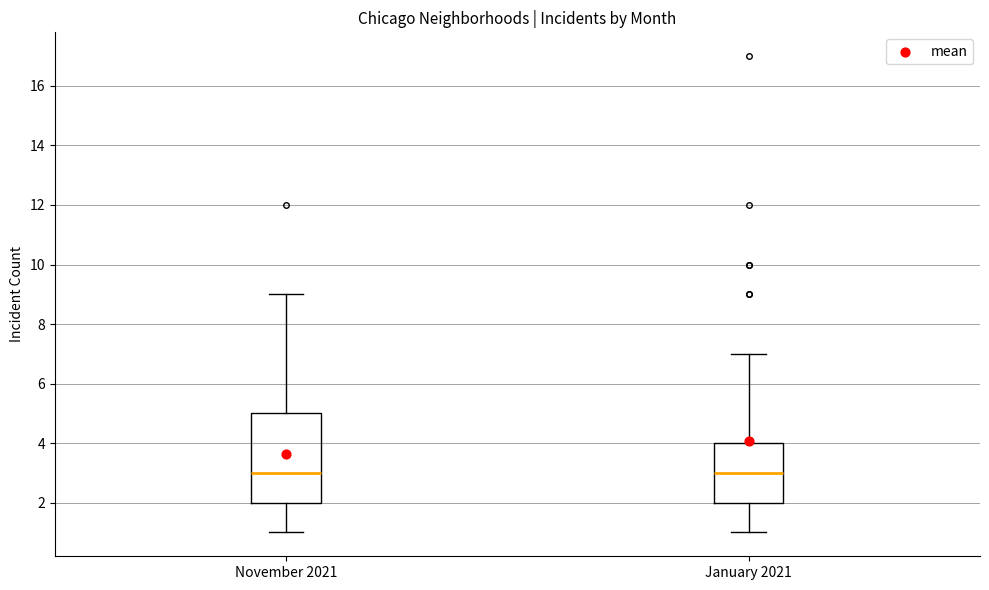

Comparing the boxes themselves (not the whiskers), which one is the tallest?

November 2021